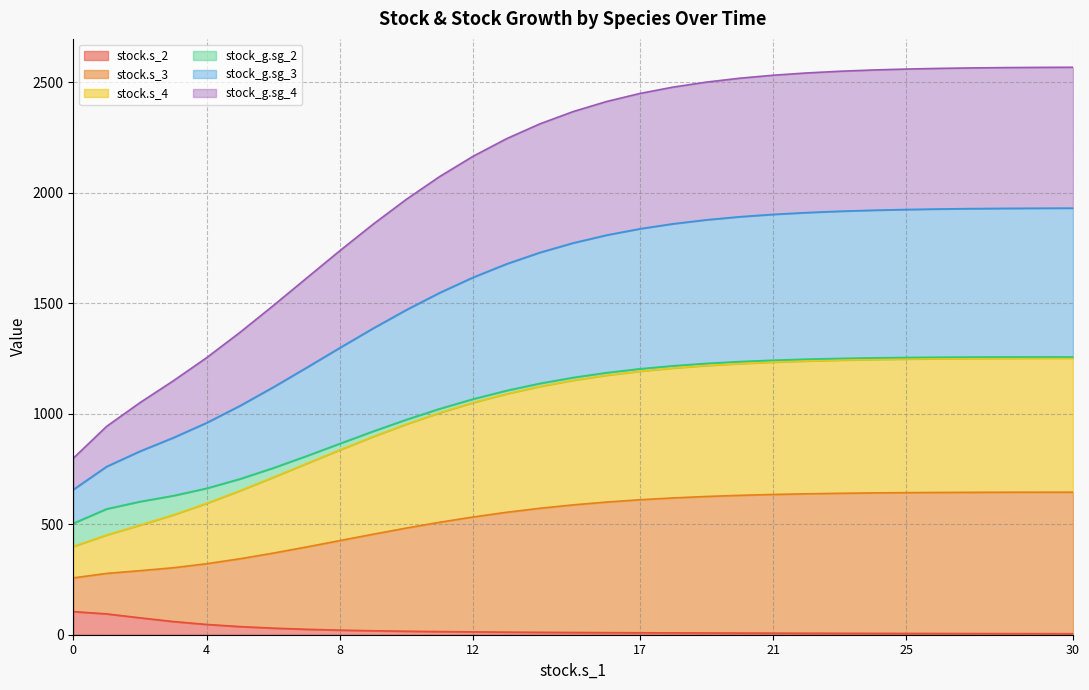

What is the maximum value for stock.s_2?

104.5